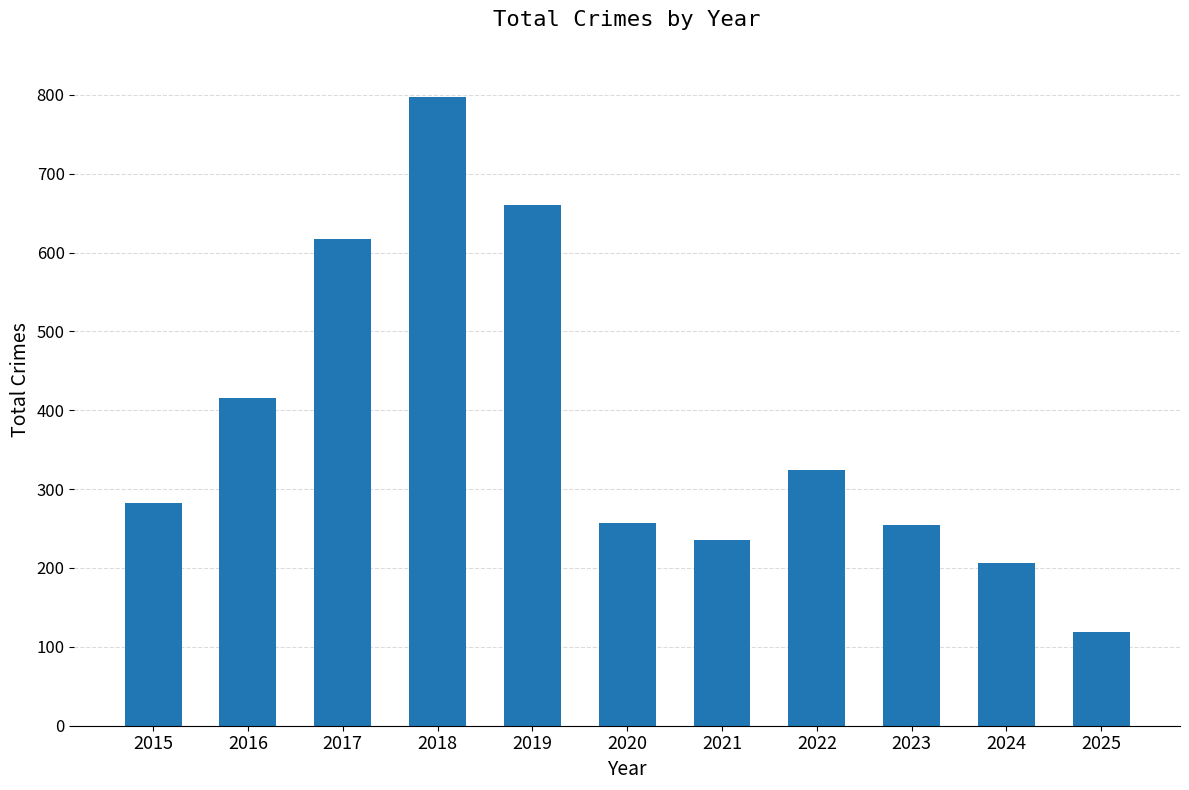

Is it true that the value at 2024 is 363?

False